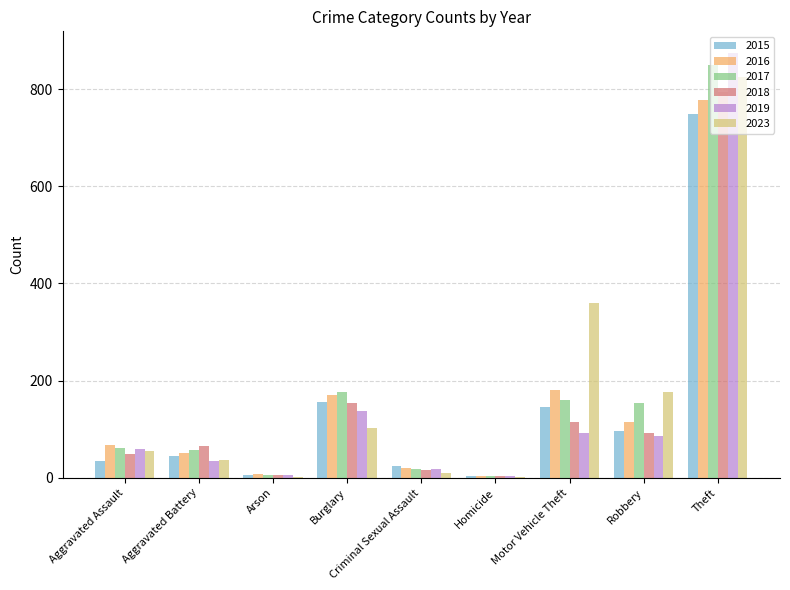

Is it true that 2023 equals 10 at Criminal Sexual Assault?

True